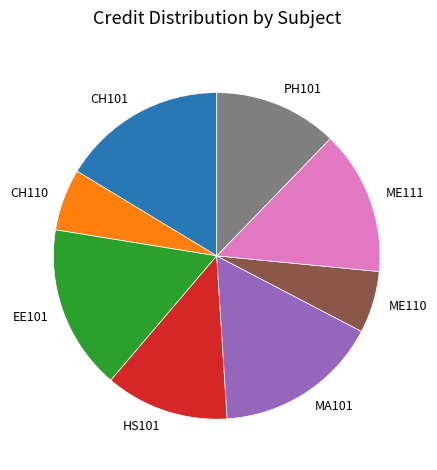

Approximately how many times larger is the value at HS101 compared to ME110?

2.0